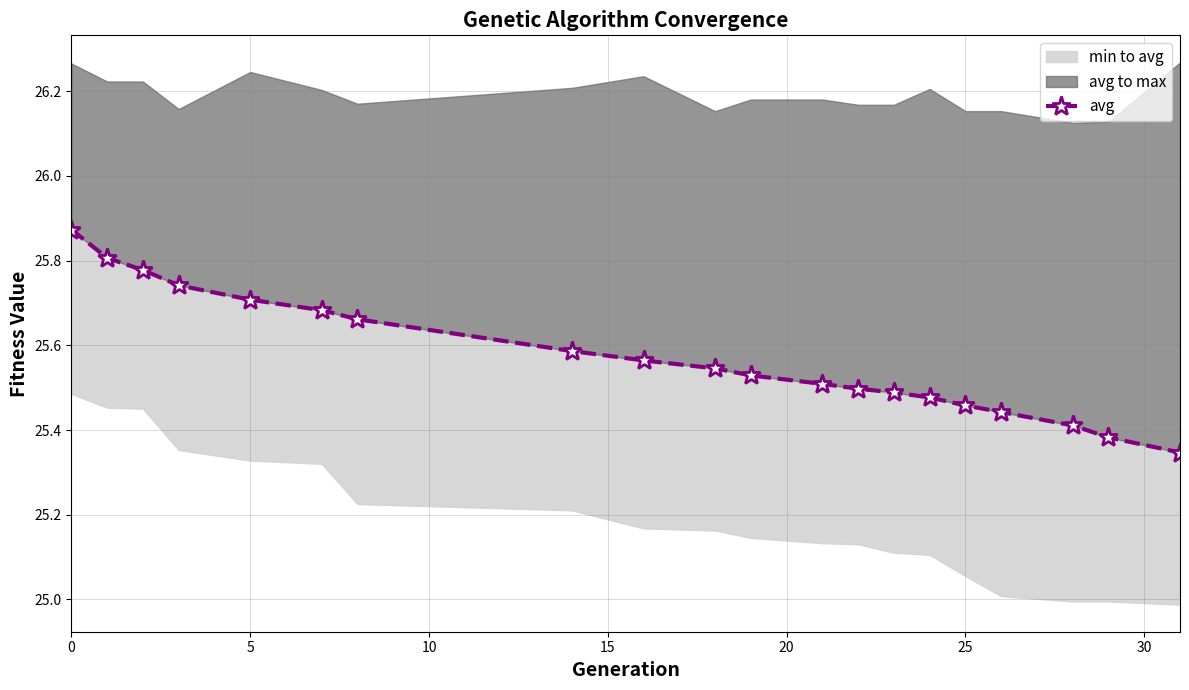

Count the number of categories in the chart.

20